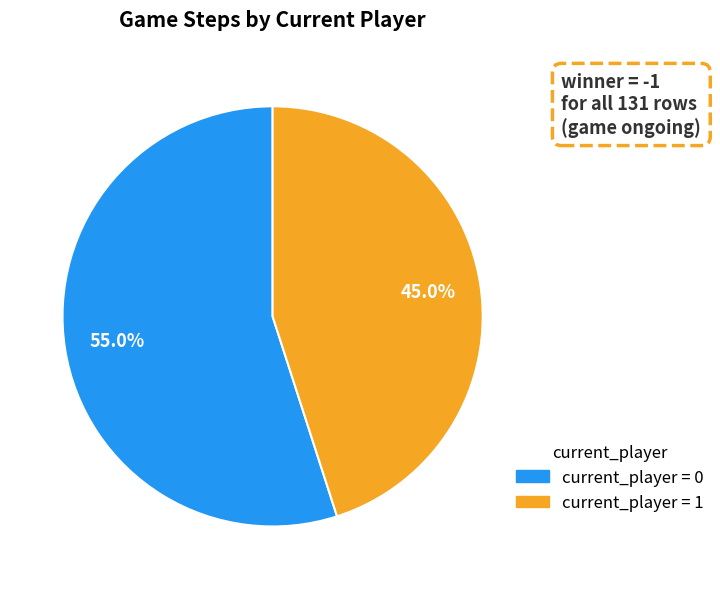

Is there any slice that represents more than half of the pie?

Yes